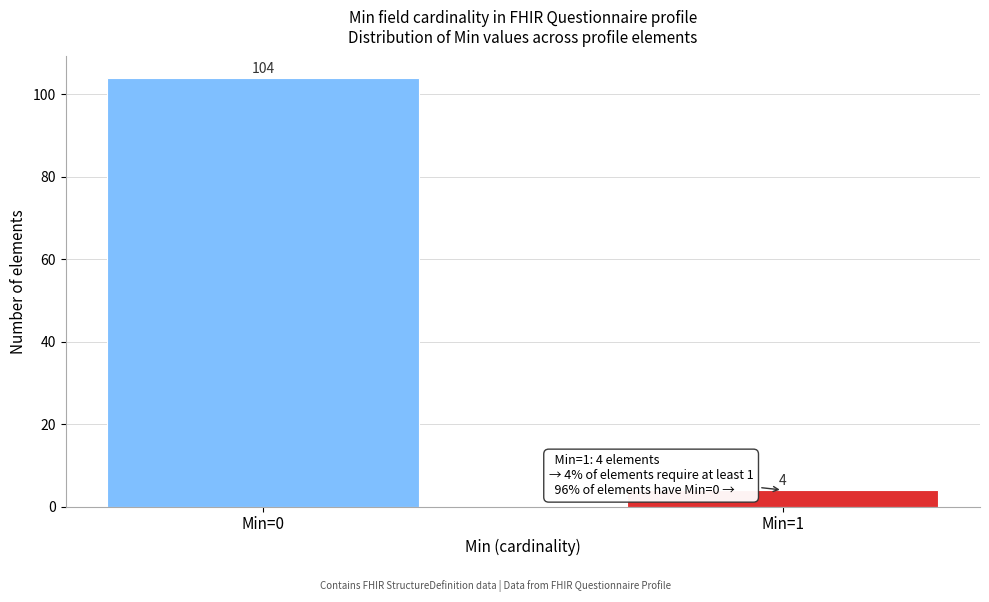

Reading left to right, transcribe all the data shown in this chart.

Min=0=104	Min=1=4